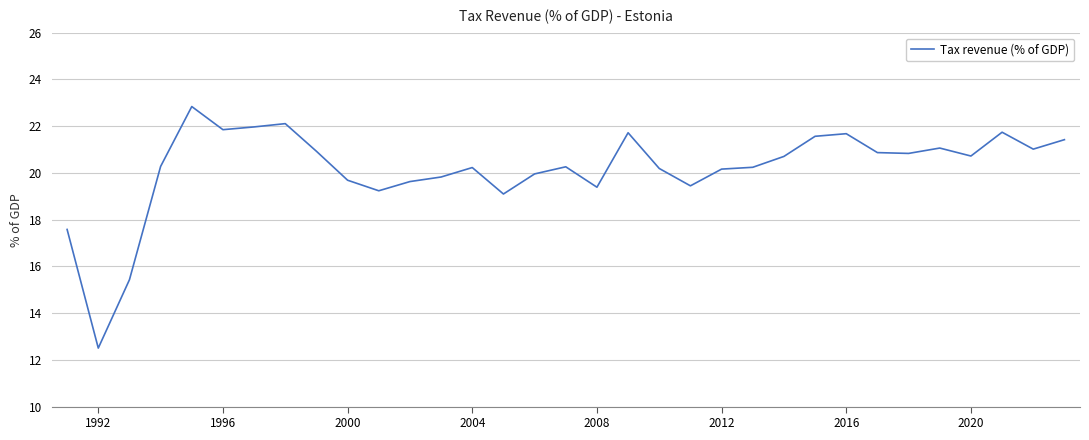

Is this an area chart (filled region under the line)?

No